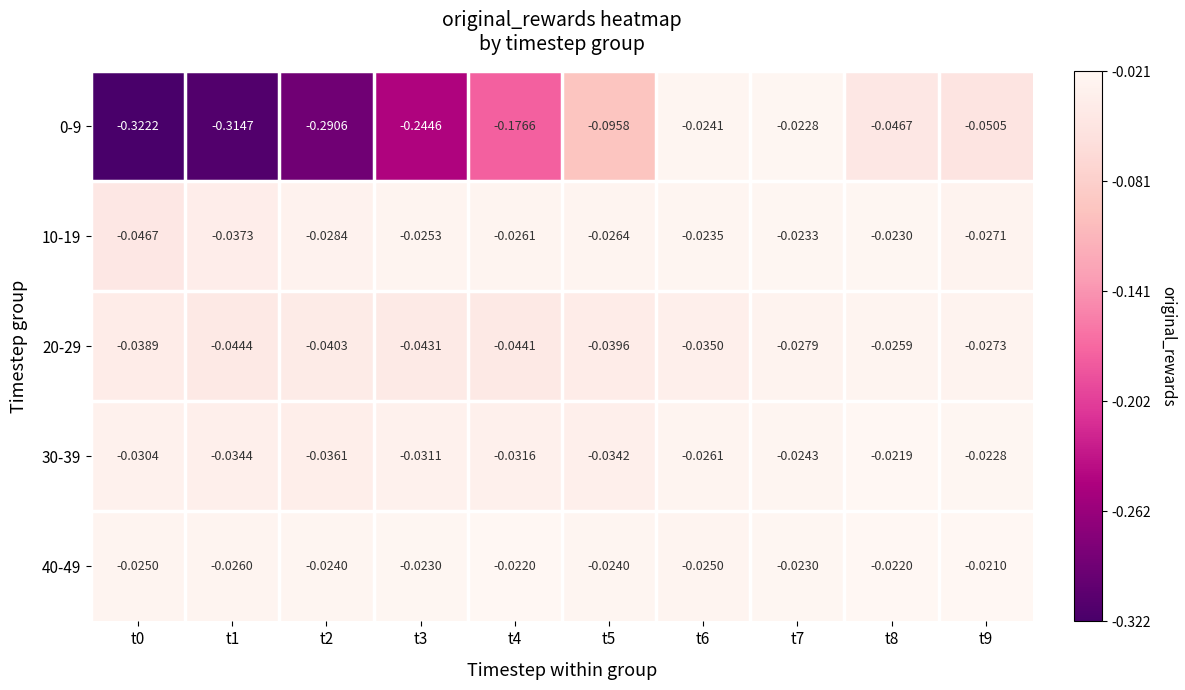

Which has a higher value, t0 or t9?

t9